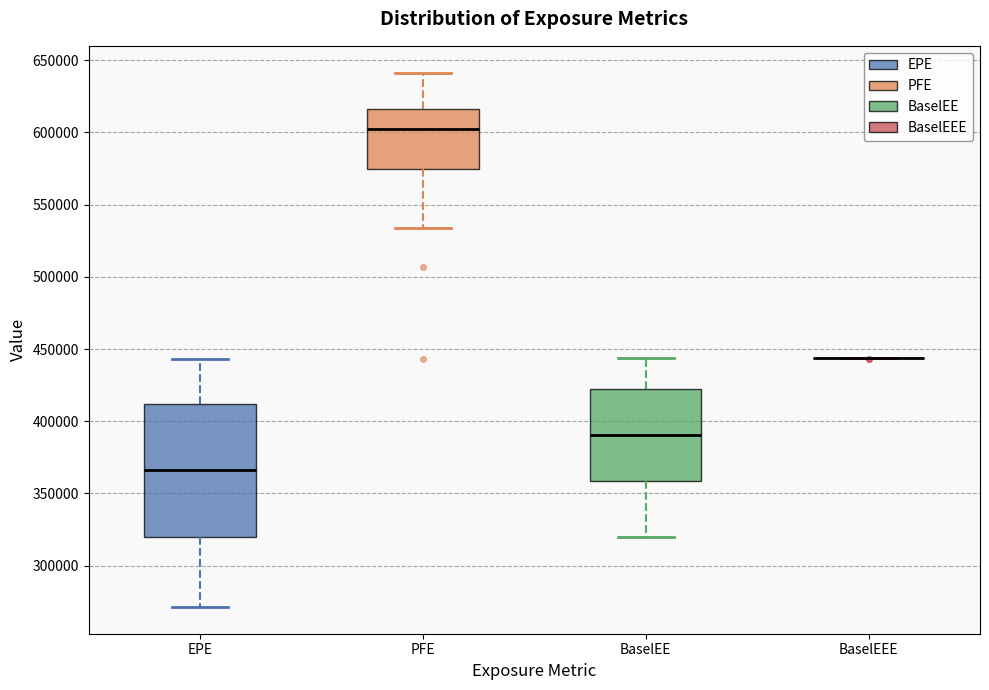

Comparing the boxes themselves (not the whiskers), which one is the tallest?

EPE